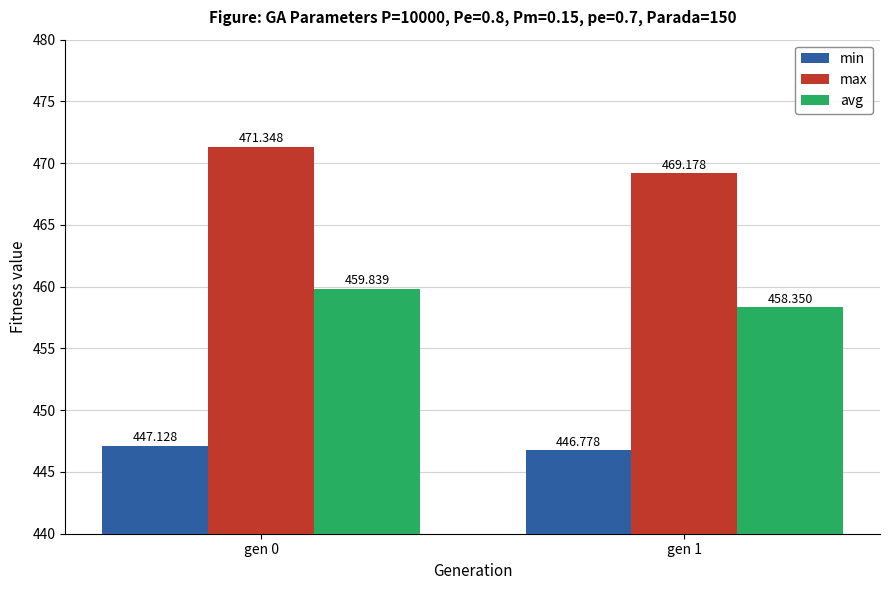

Reading left to right, what are all the values shown in this chart?

min: 447.1	446.8
max: 471.3	469.2
avg: 459.8	458.4